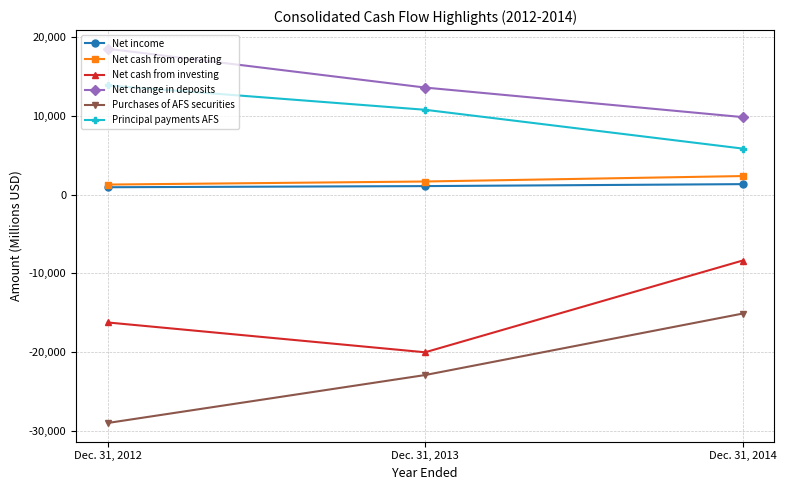

Where does the Principal payments AFS series first go above 10772?

Dec. 31, 2012